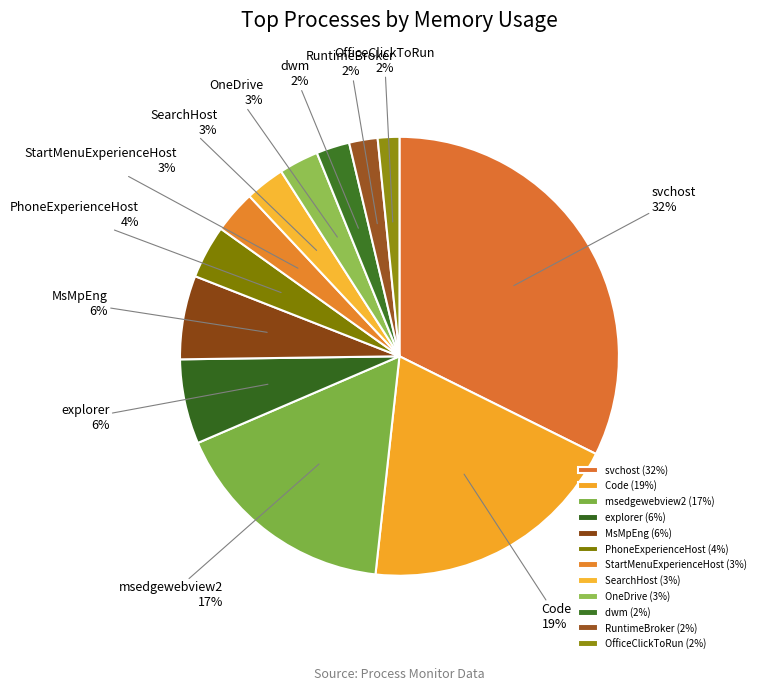

Between OfficeClickToRun and StartMenuExperienceHost, which is larger?

StartMenuExperienceHost